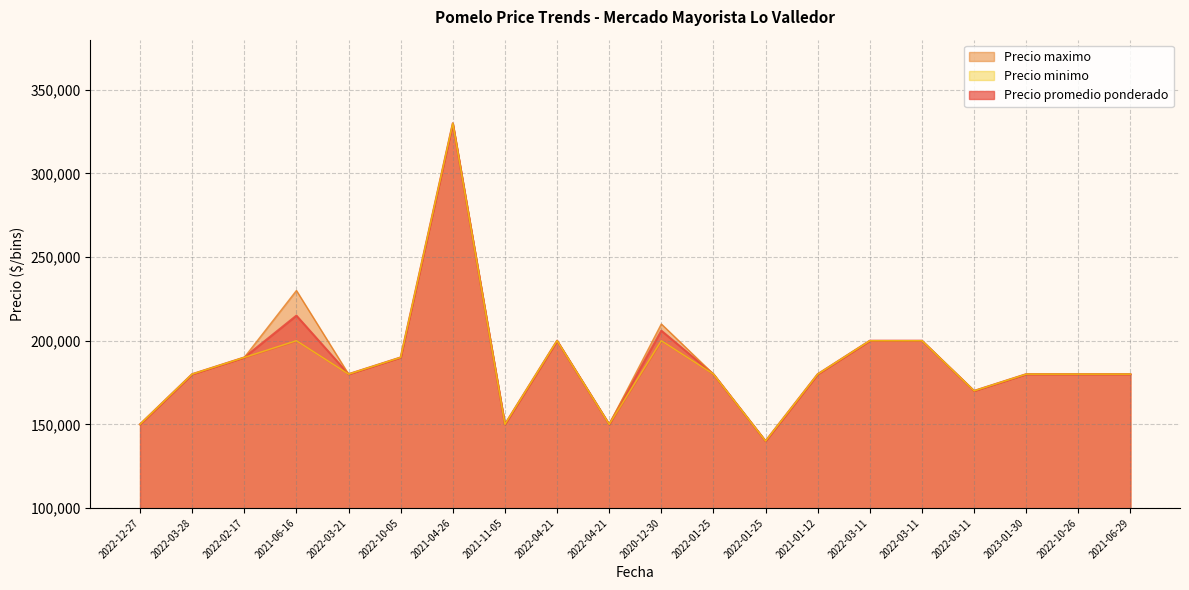

Reading left to right, transcribe all the data shown in this chart.

Precio promedio ponderado: 150000	180000	190000	215000	180000	190000	330000	150000	200000	150000	206000	180000	140000	180000	200000	200000	170000	180000	180000	180000
Precio maximo: 150000	180000	190000	230000	180000	190000	330000	150000	200000	150000	210000	180000	140000	180000	200000	200000	170000	180000	180000	180000
Precio minimo: 150000	180000	190000	200000	180000	190000	330000	150000	200000	150000	200000	180000	140000	180000	200000	200000	170000	180000	180000	180000